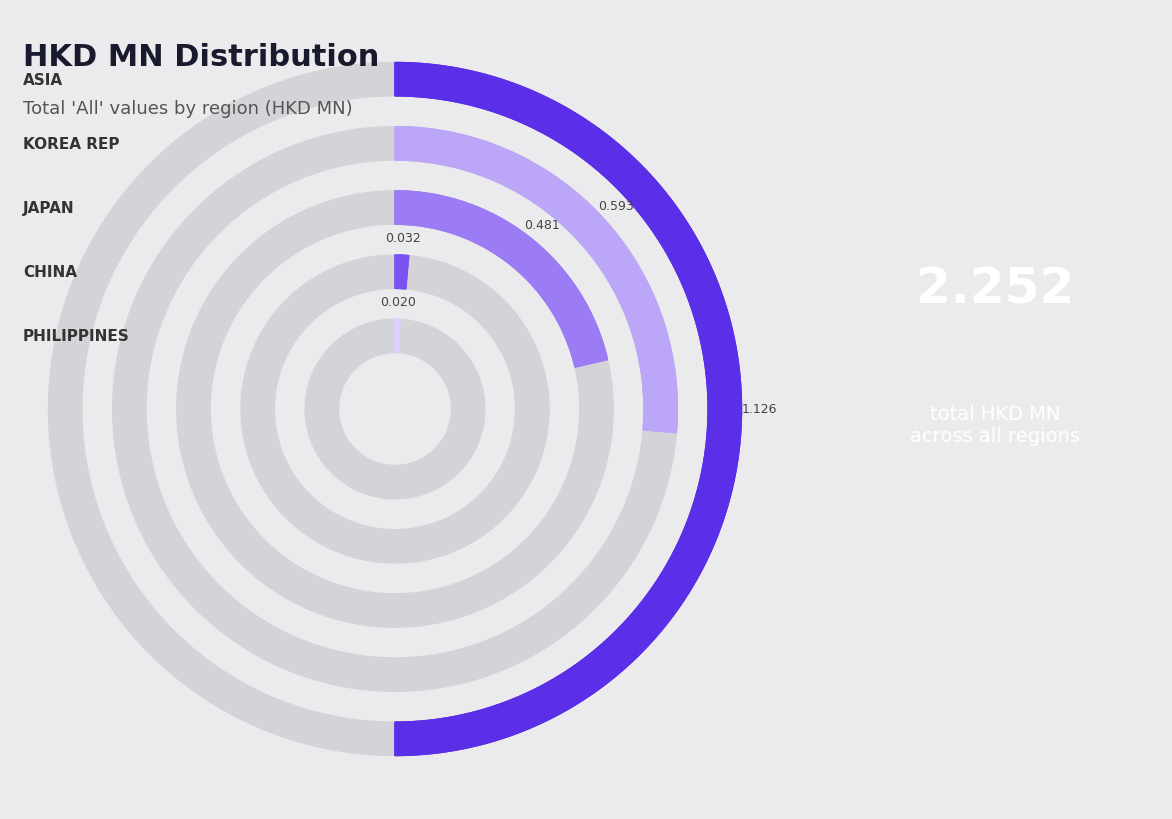

To the nearest percent, what is the combined percentage of PHILIPPINES and JAPAN?

22%